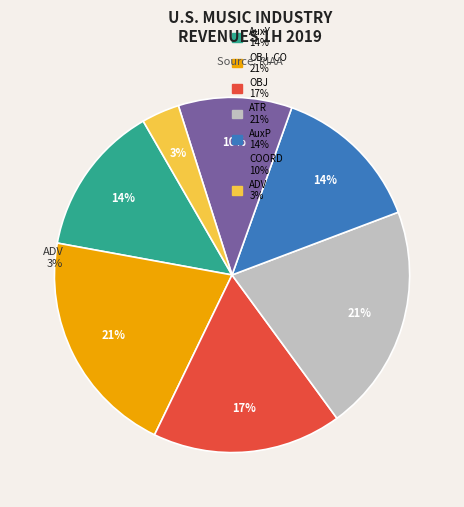

Which has a higher value, COORD or ADV?

COORD